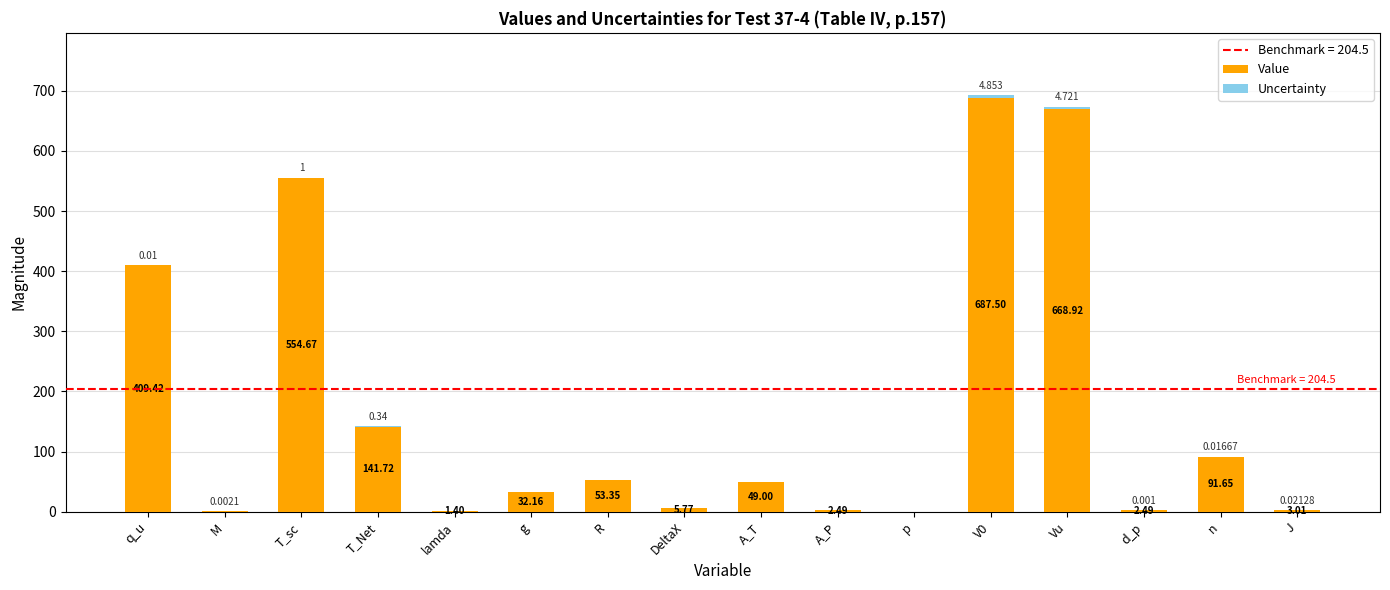

At which label does Value first exceed 49?

q_u